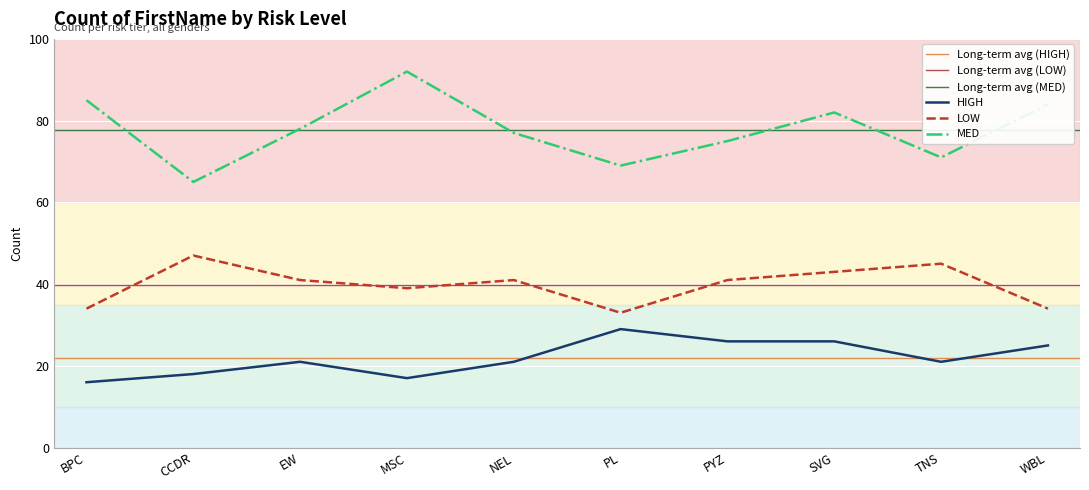

How many lines are shown in the chart?

3